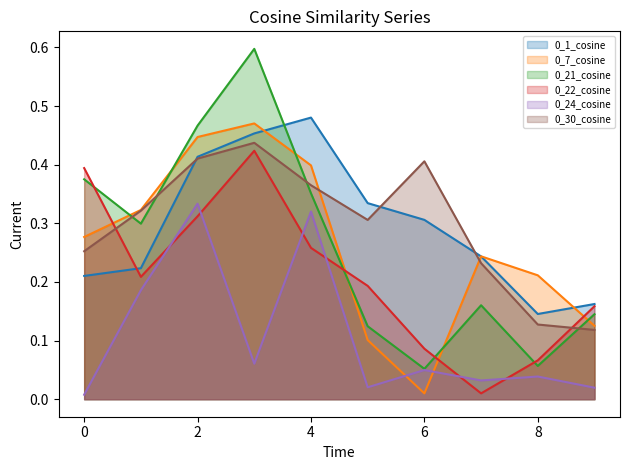

What is the label of the 9th point from the left?

8